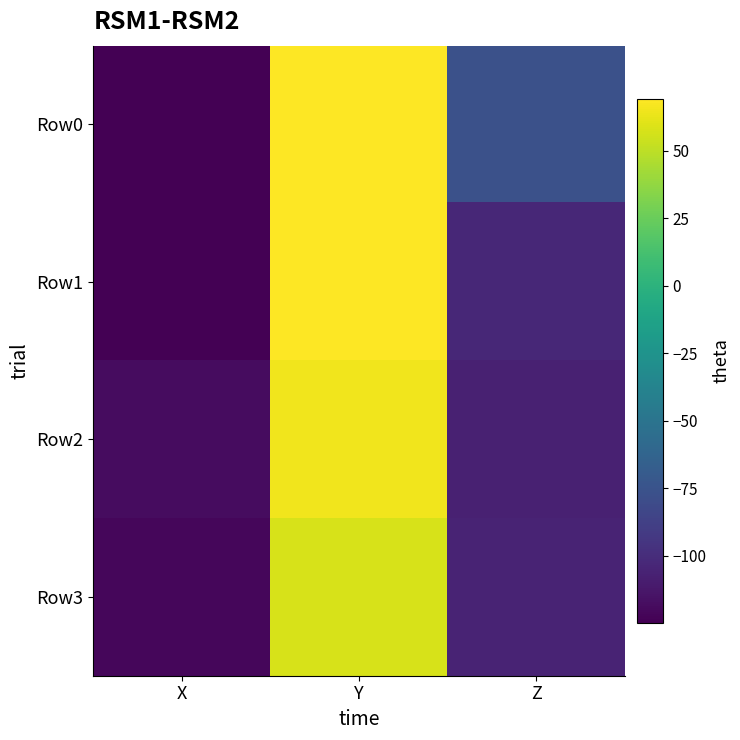

Which series has the widest spread of values?

Row0